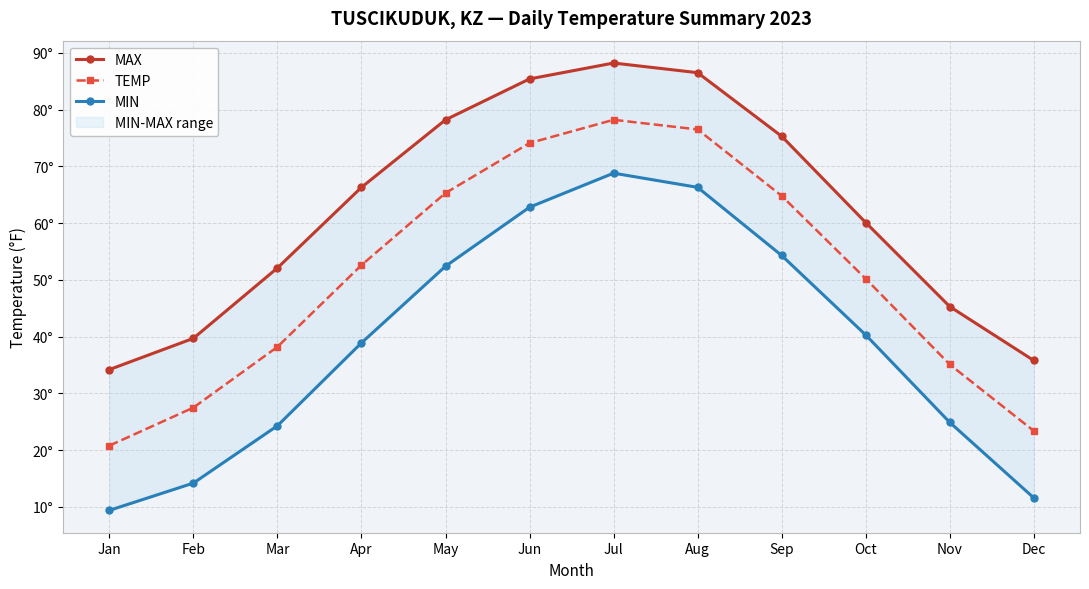

The value of MIN at May is 15.9. True or false?

False